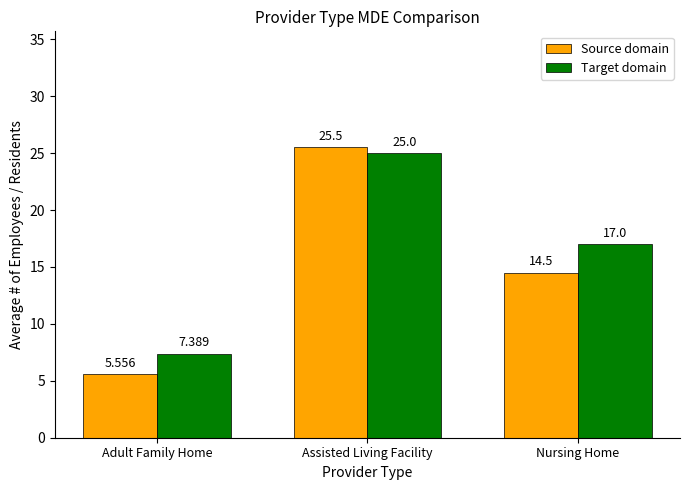

At which category is the sum across all series the highest?

Assisted Living Facility